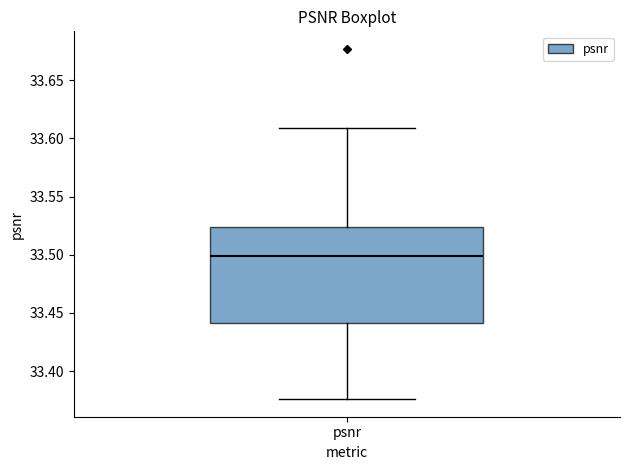

Transcribe this box plot: give where the median line is, the range the box spans, and where the two whiskers end, as read against the y-axis. The values are not printed on the chart, so give them approximately, as read against the axis.

median 33.500, box 33.440 to 33.525, whiskers 33.375 to 33.610